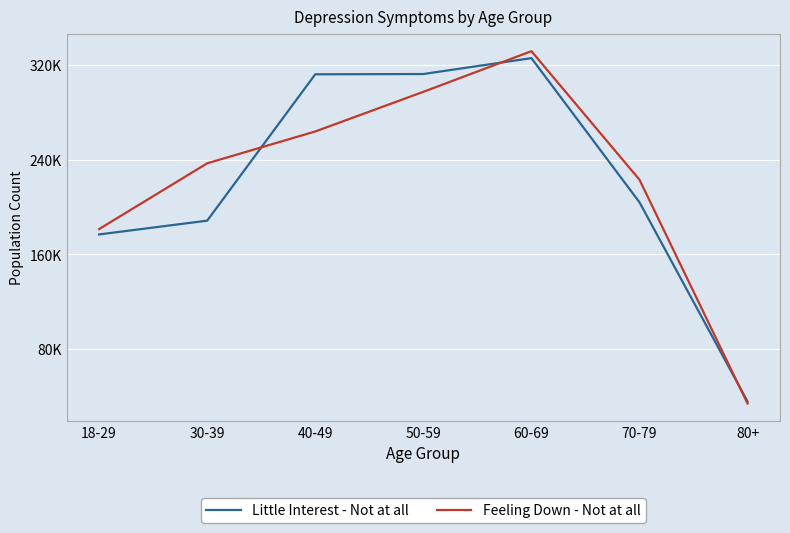

Does the chart have visible grid lines?

Yes